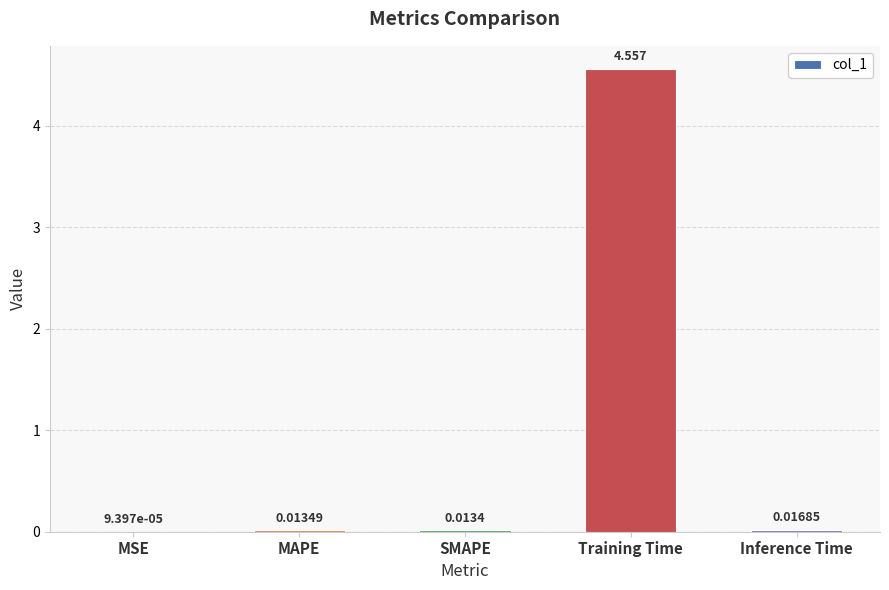

Which category has the highest value across all series?

Training Time